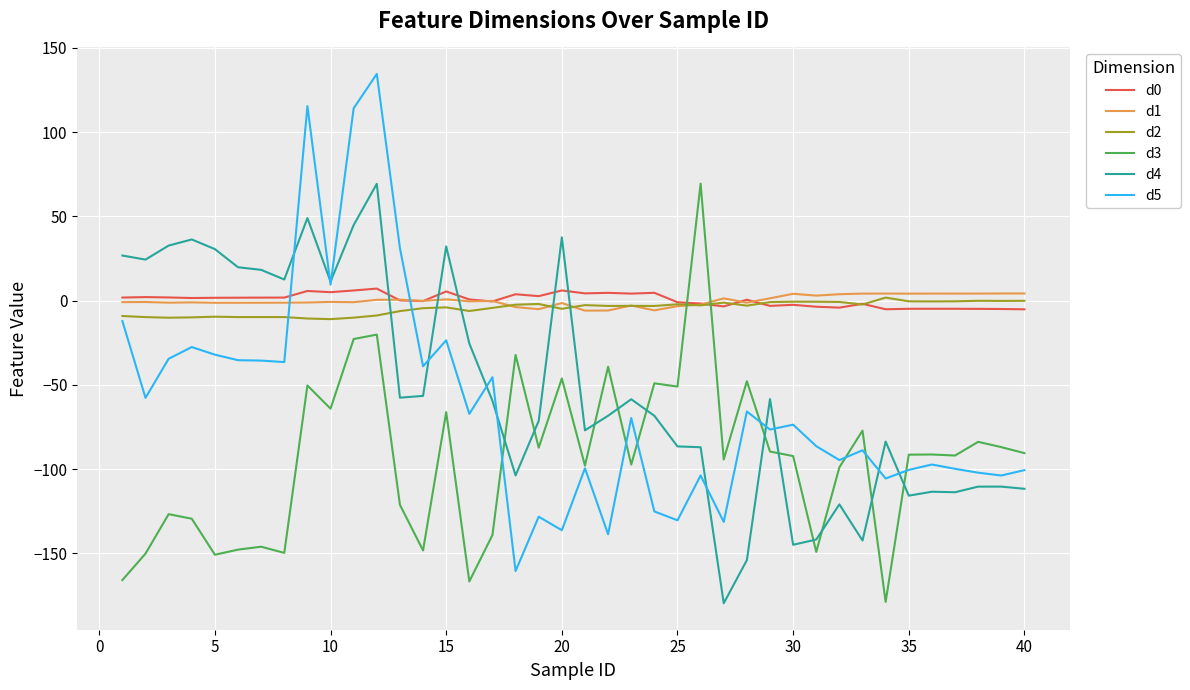

What is the greatest value displayed?

134.5